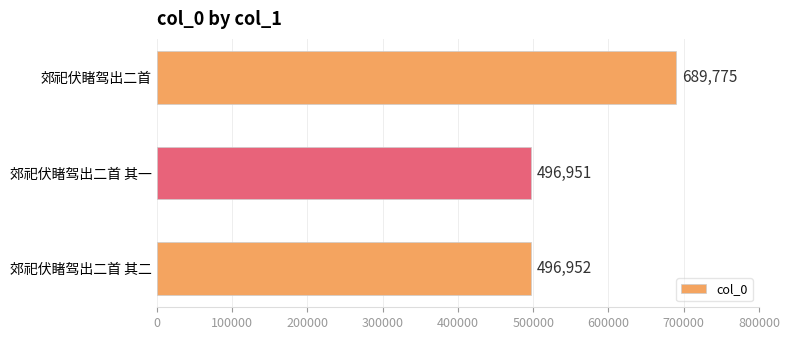

What is the difference between the values at 郊祀伏睹驾出二首 and 郊祀伏睹驾出二首 其一?

192824